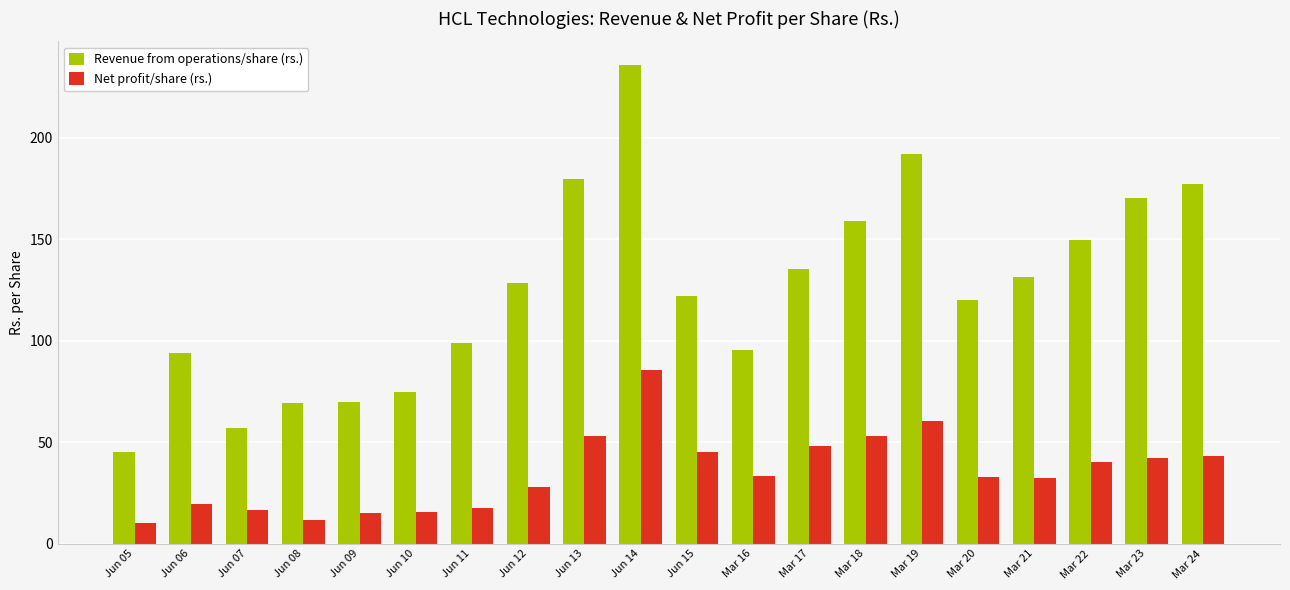

List the series in order of their overall mean, highest first.

Revenue from operations/share (rs.), Net profit/share (rs.)